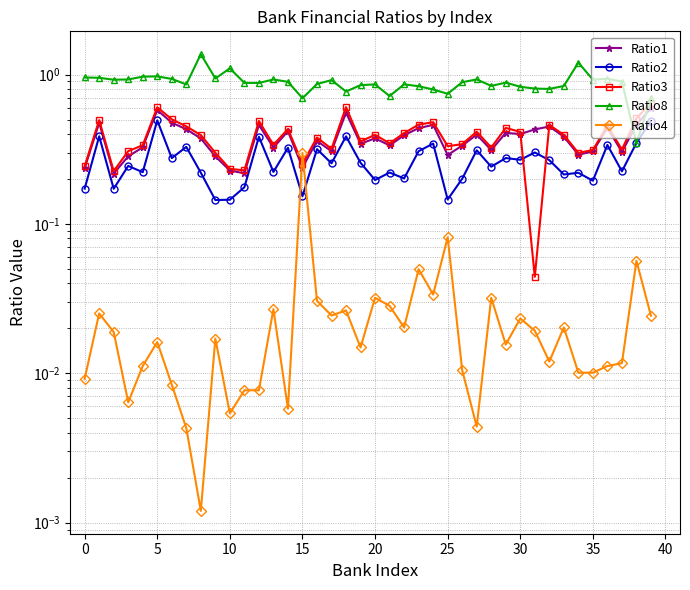

What is the difference between the second highest and second lowest values in the Ratio2 series?

0.3